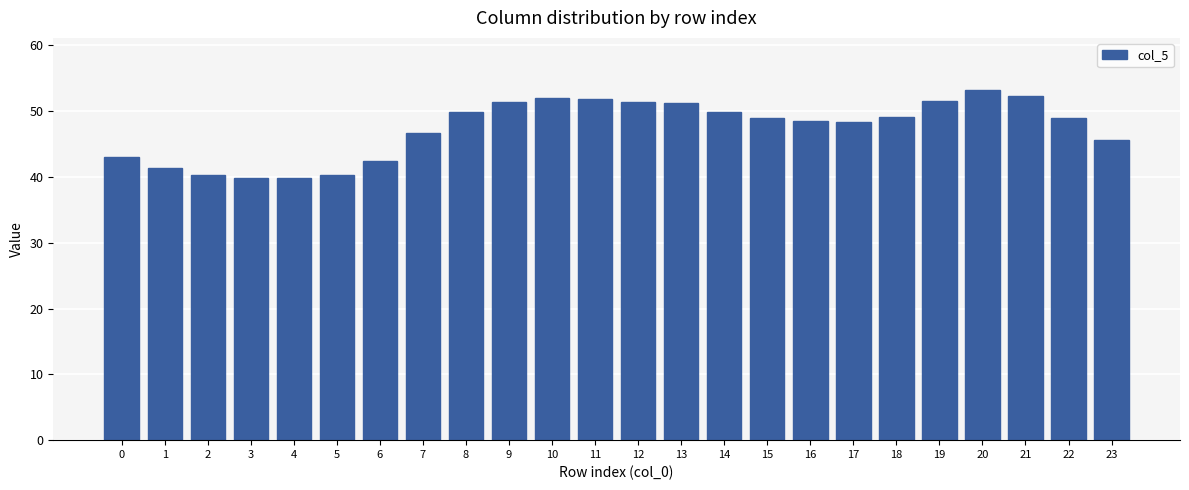

What is the value of the 9th bar from the left?

49.9